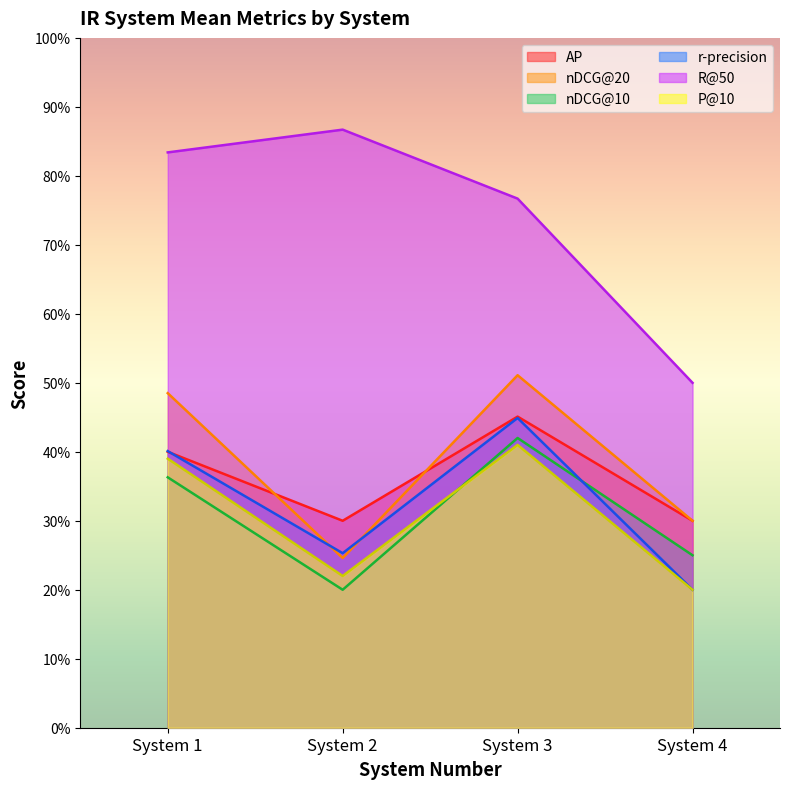

At which label is r-precision closest to 0?

System 4